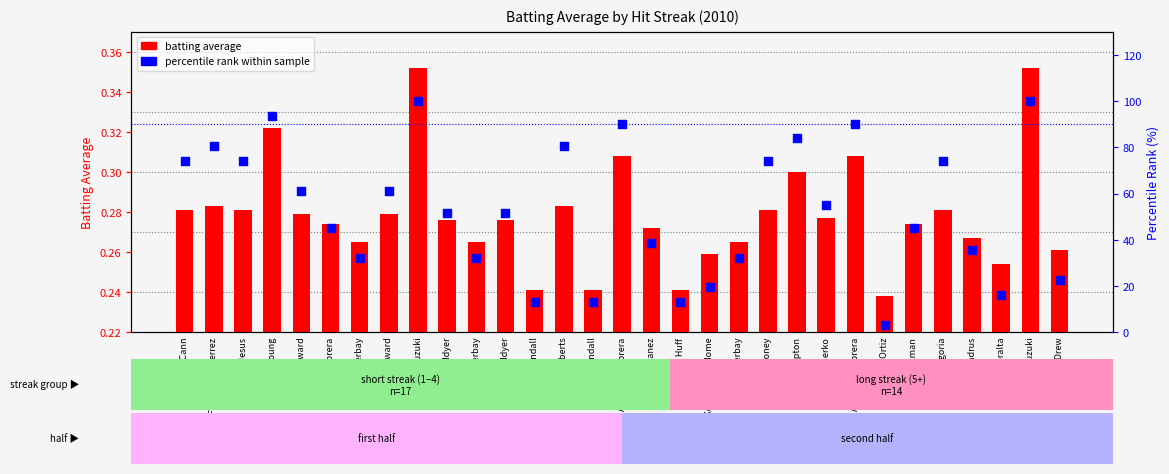

Which series has the widest spread of Y values?

percentile rank within sample